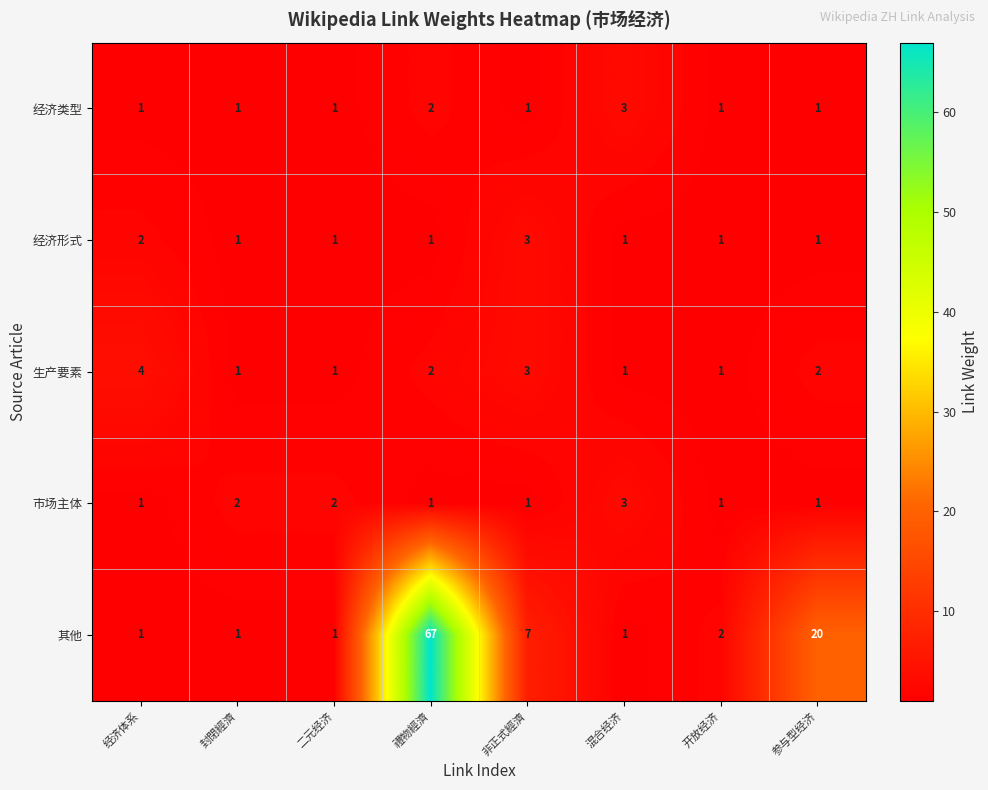

Which category has the highest value in the 经济类型 series?

混合经济